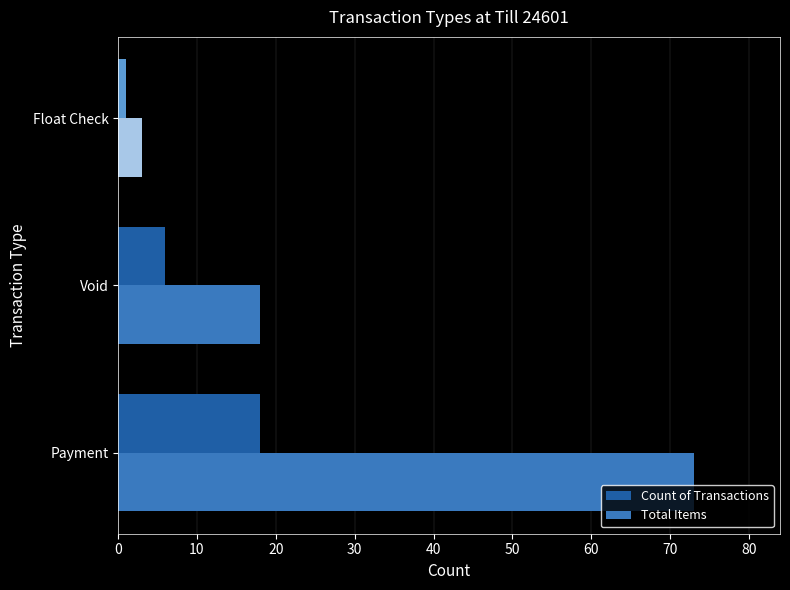

Where is Count of Transactions nearest to the value 9?

Void